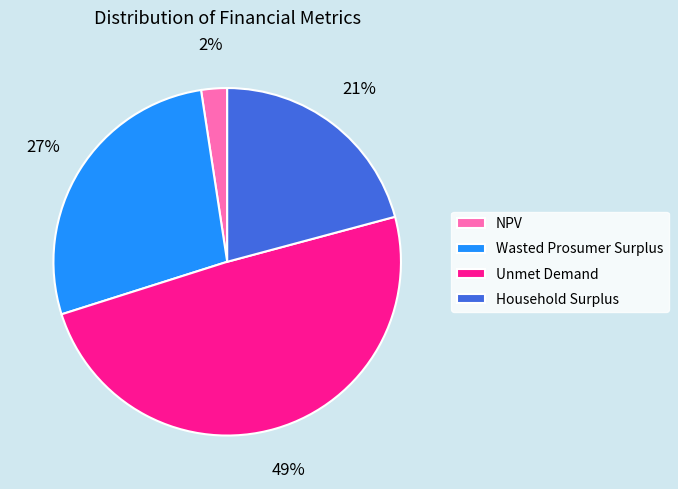

Count the number of slices in the pie.

4